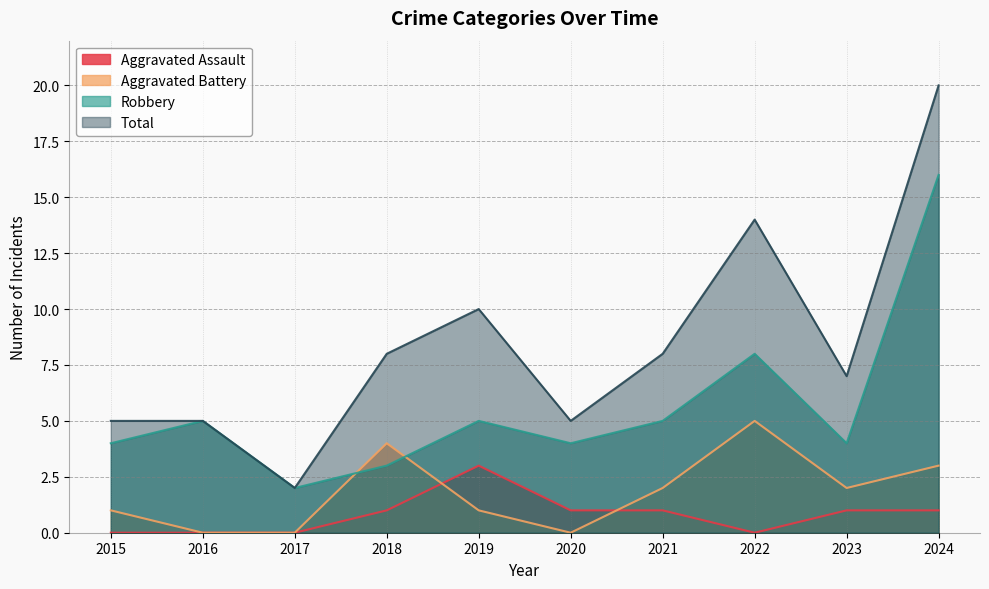

At how many categories does at least one series exceed 2?

9